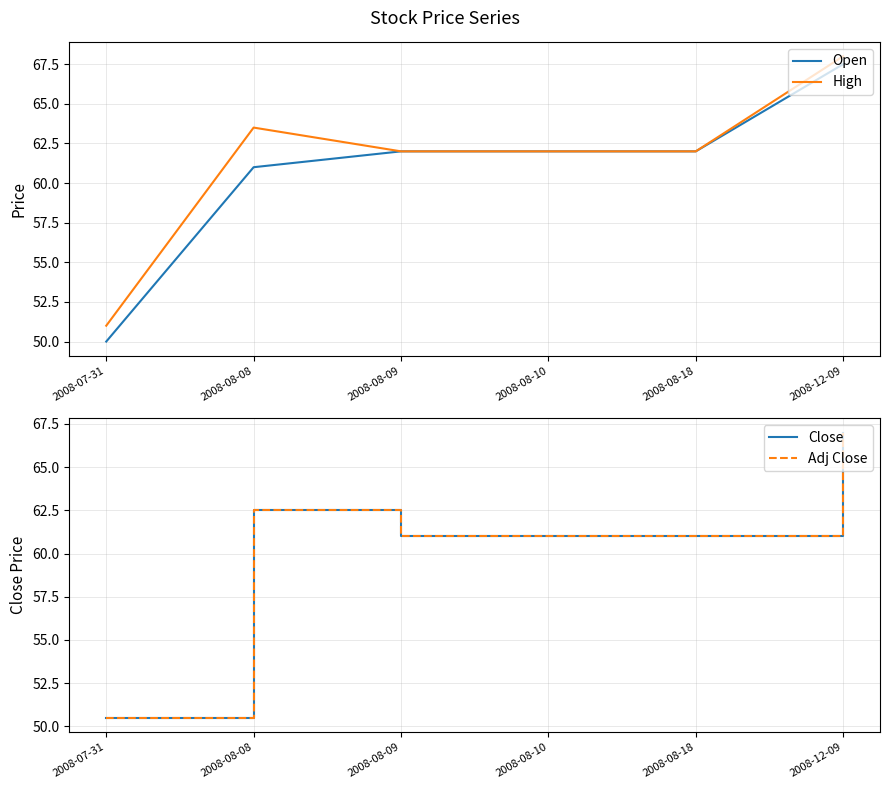

What is the label of the 2nd point from the left?

2008-08-08